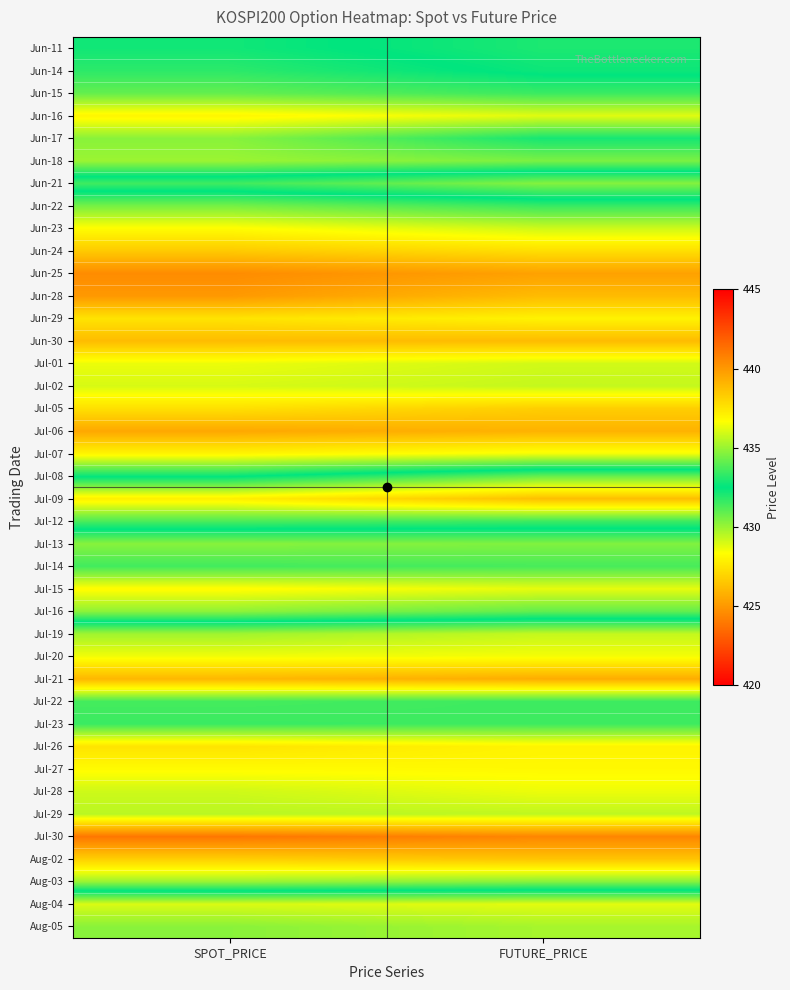

What is the difference between the highest and lowest values at FUTURE_PRICE?

15.3